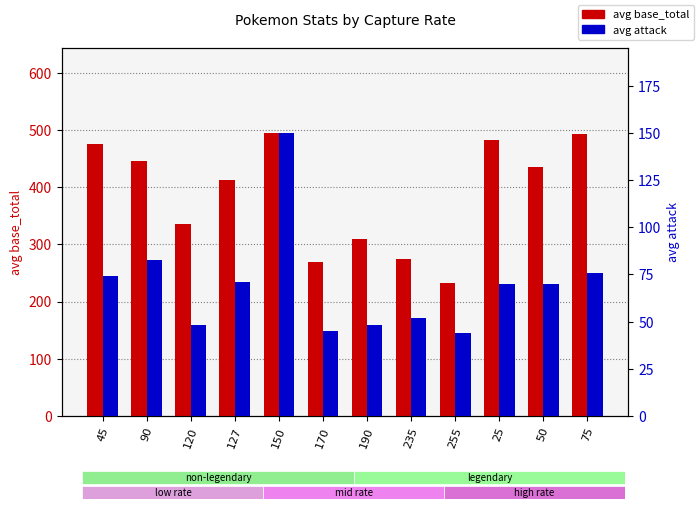

How many bars are there in total?

24